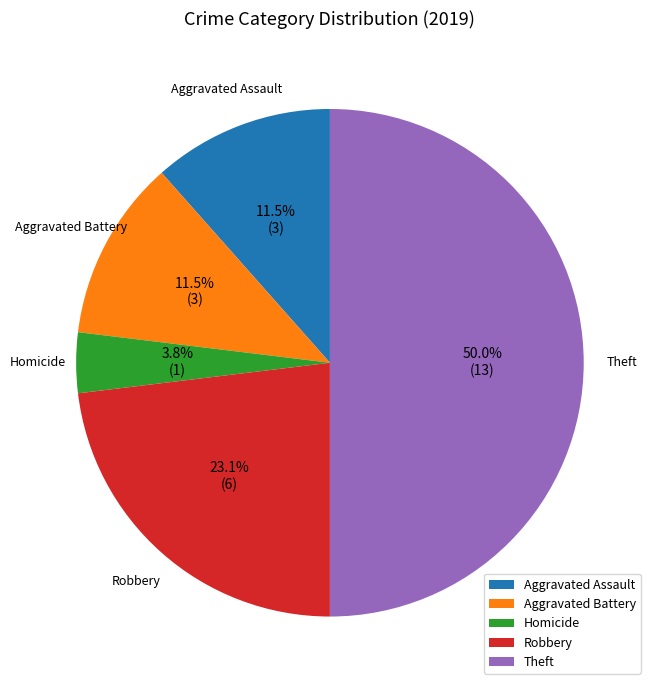

Which has a higher value, Robbery or Theft?

Theft